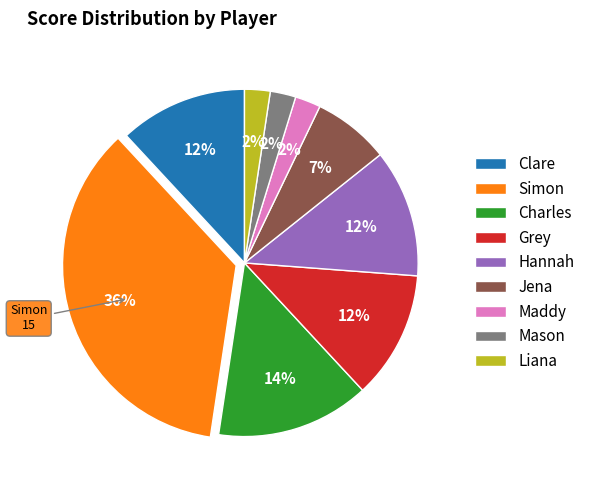

To the nearest percent, what is the average slice percentage?

11%